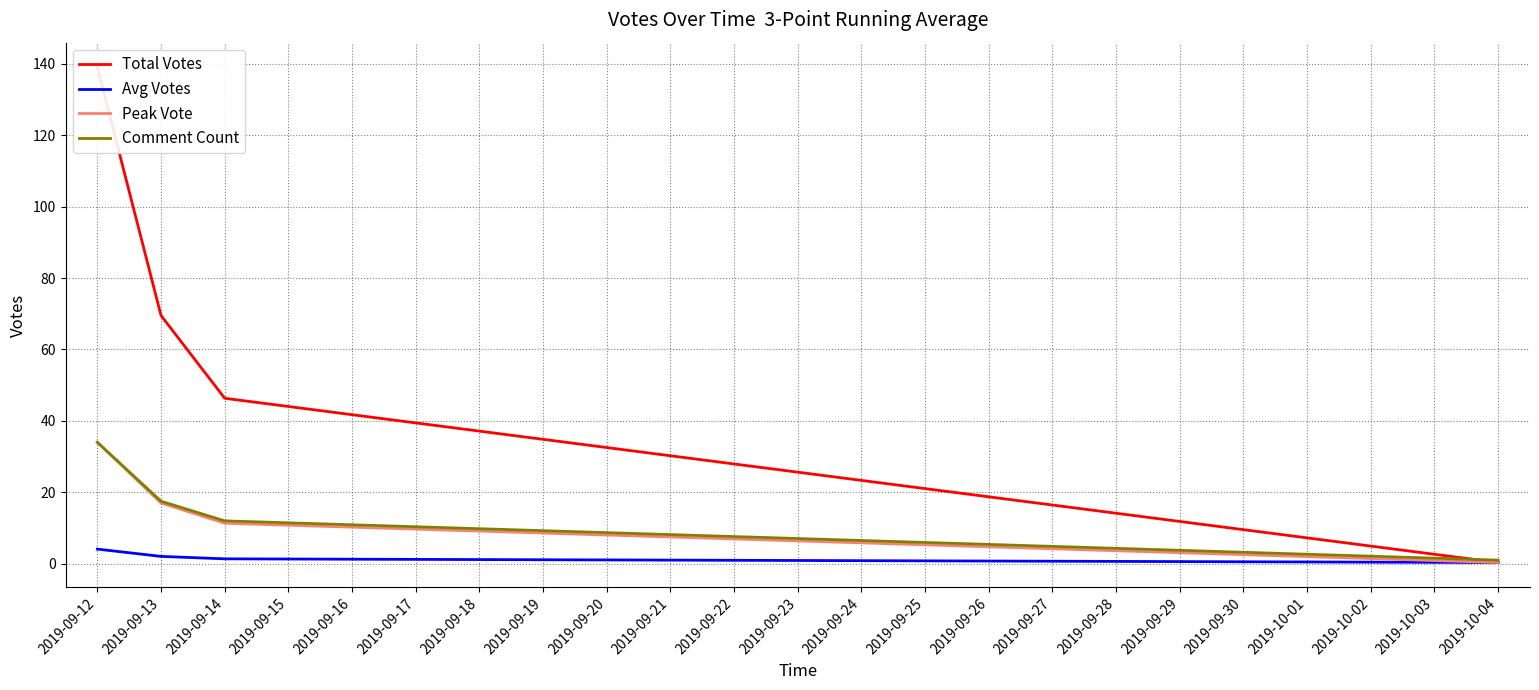

At which category is the sum across all series the highest?

2019-09-12